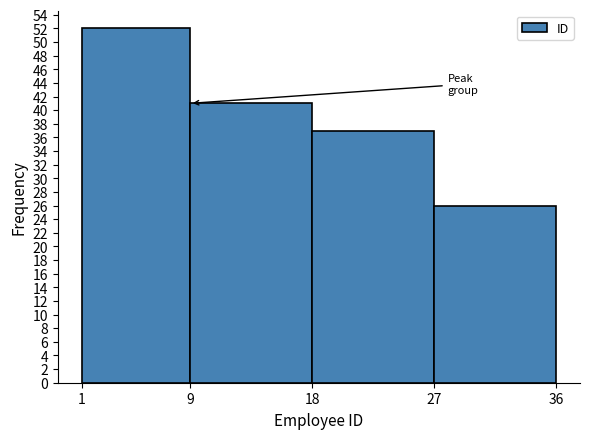

What is the height of the bar covering 27 to 36 on the x-axis? The values are not printed on the chart, so give them approximately, as read against the axis.

26